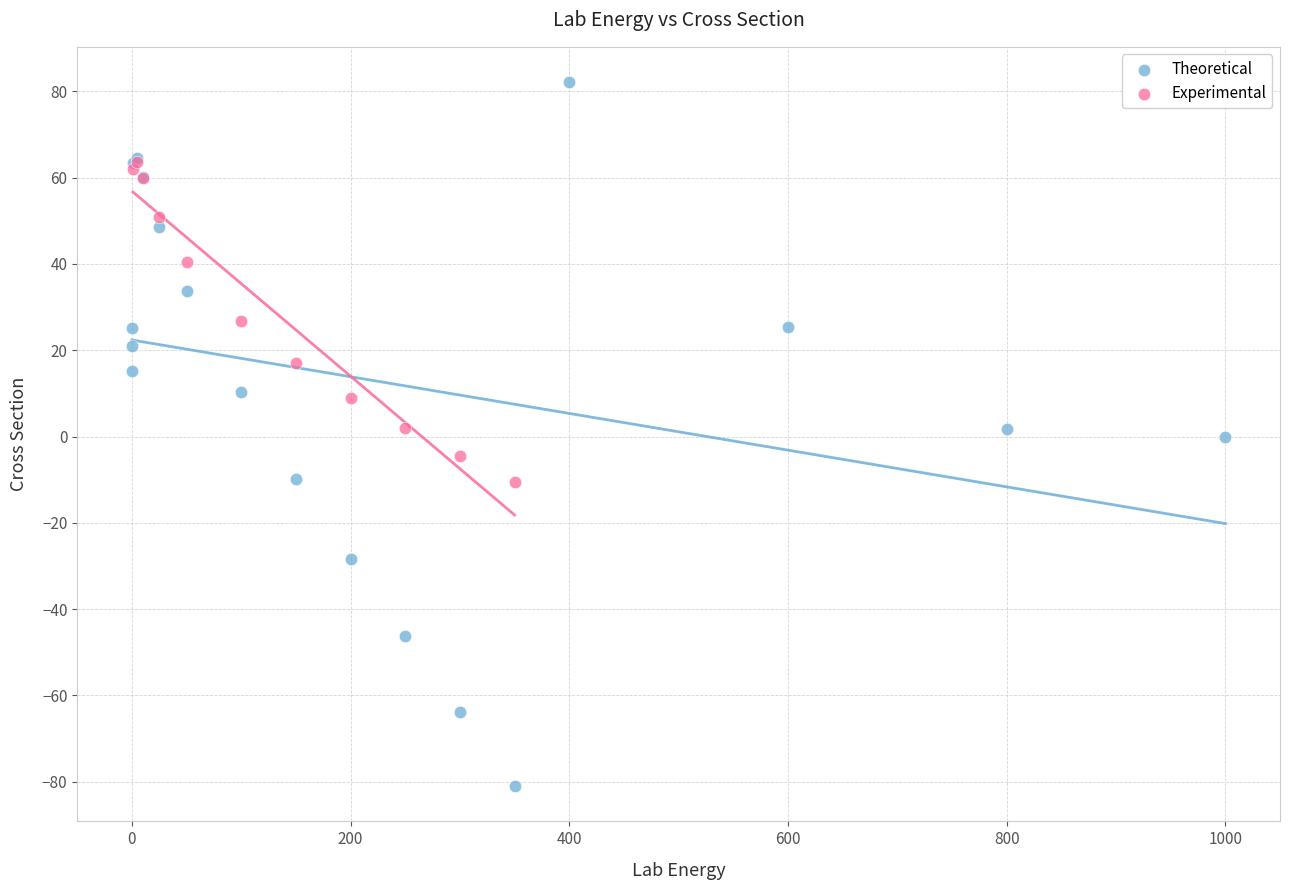

Which series reaches the maximum Y coordinate?

Theoretical